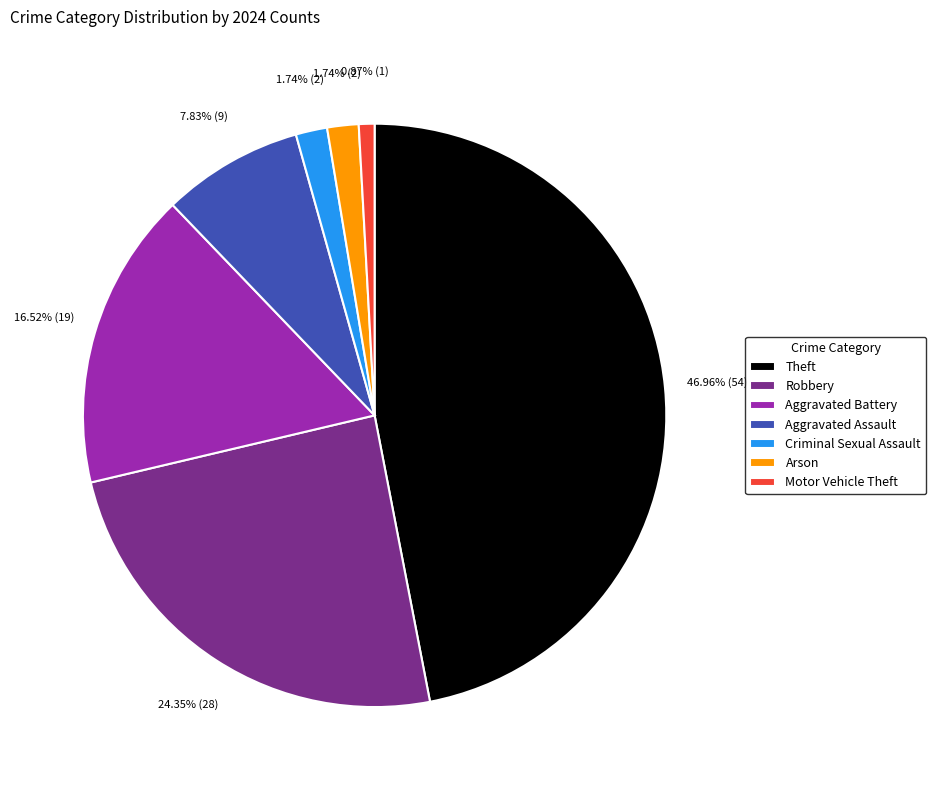

Count the number of slices in the pie.

7